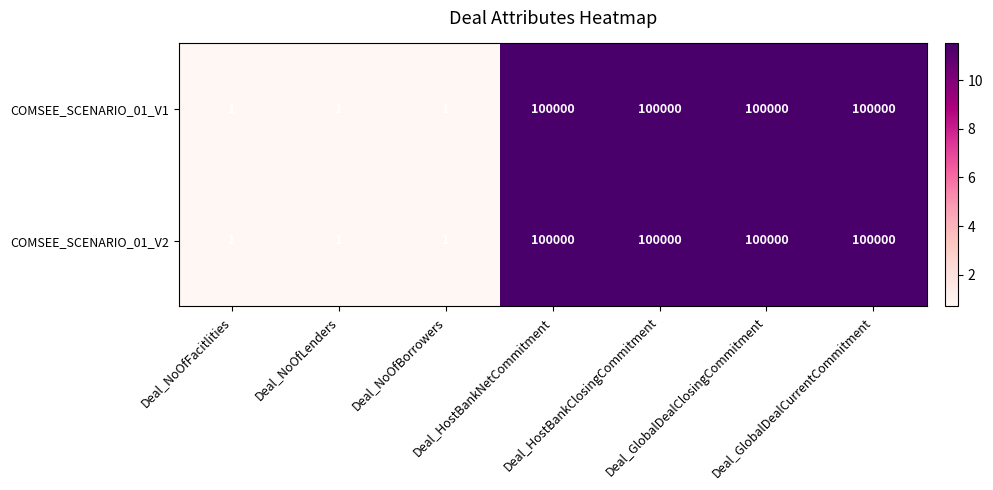

What is the minimum value shown in the chart?

1